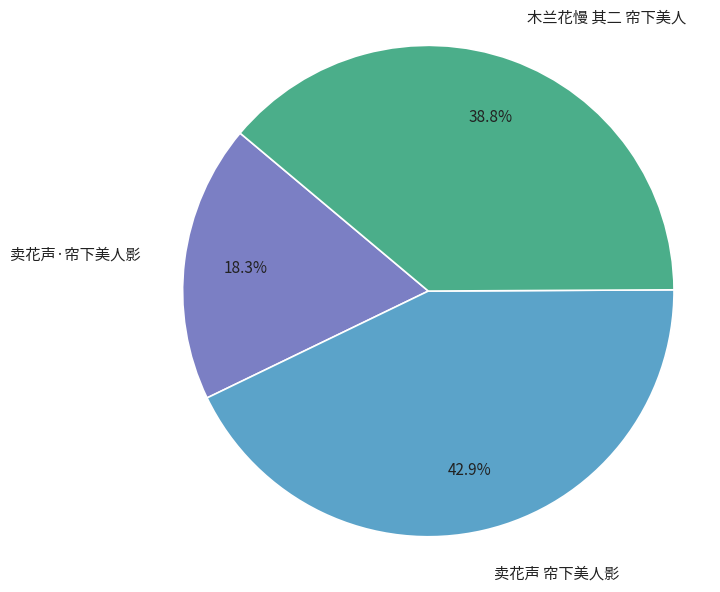

What is the total percentage of 卖花声 帘下美人影 and 卖花声·帘下美人影?

61.2%